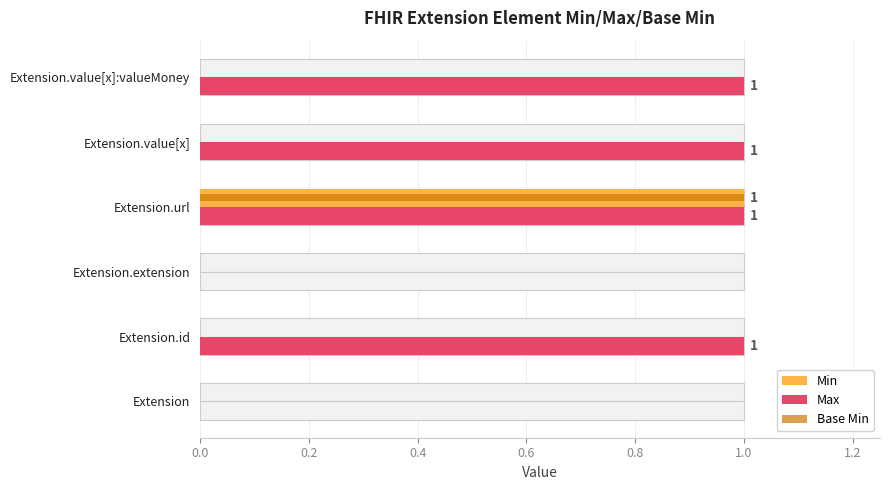

How many positive values does the Min series have?

1